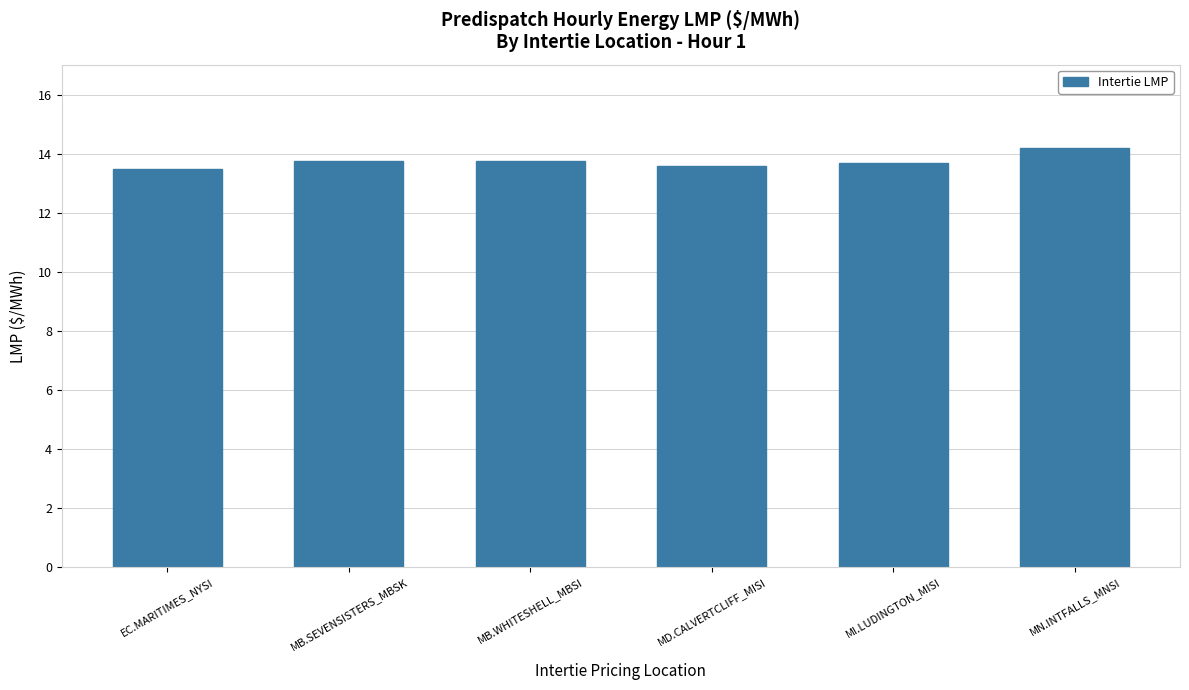

What is the minimum value shown in the chart?

13.5